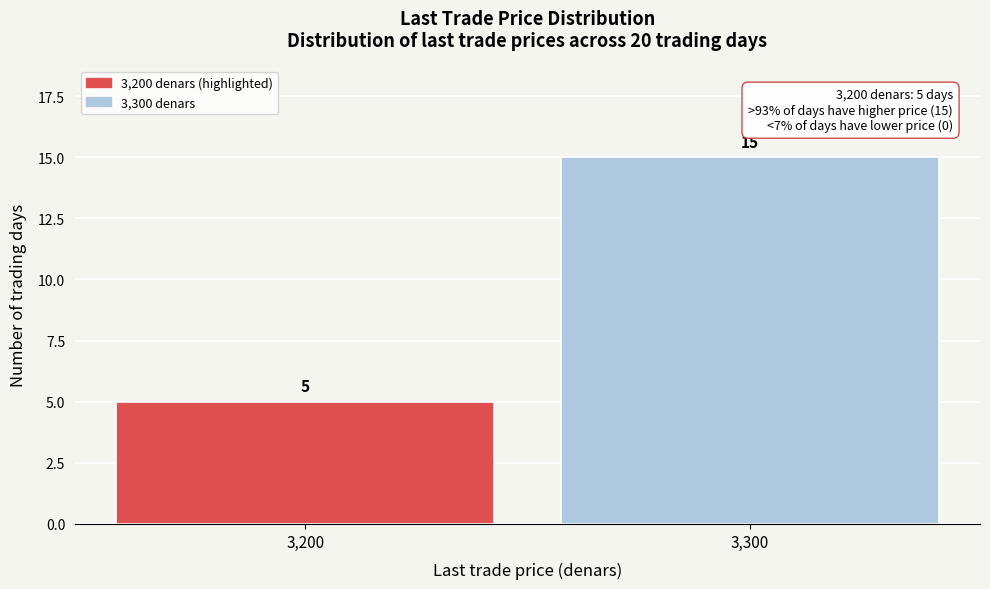

Reading left to right, list all the values displayed in this chart.

5	15